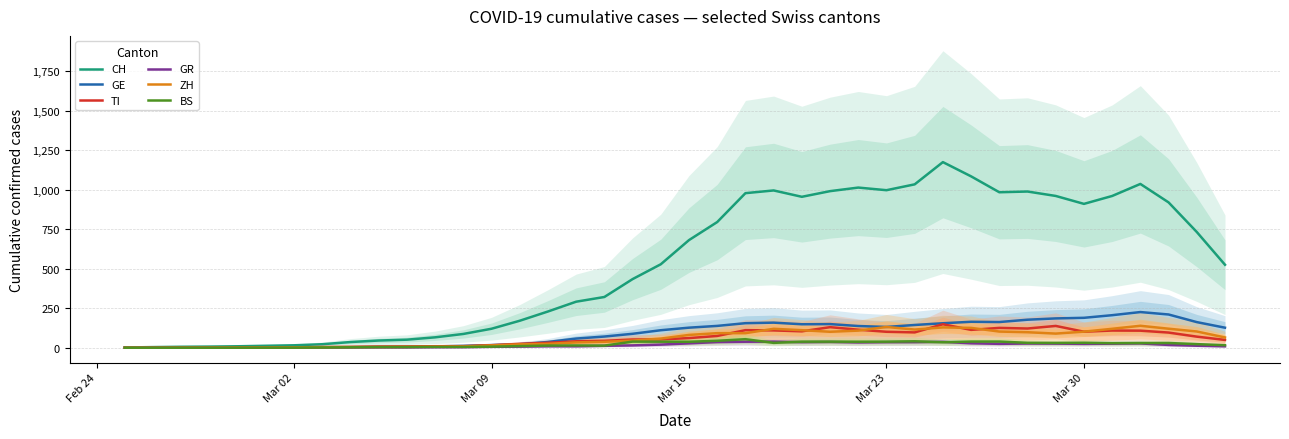

True or false: BS and GR intersect in this chart.

True